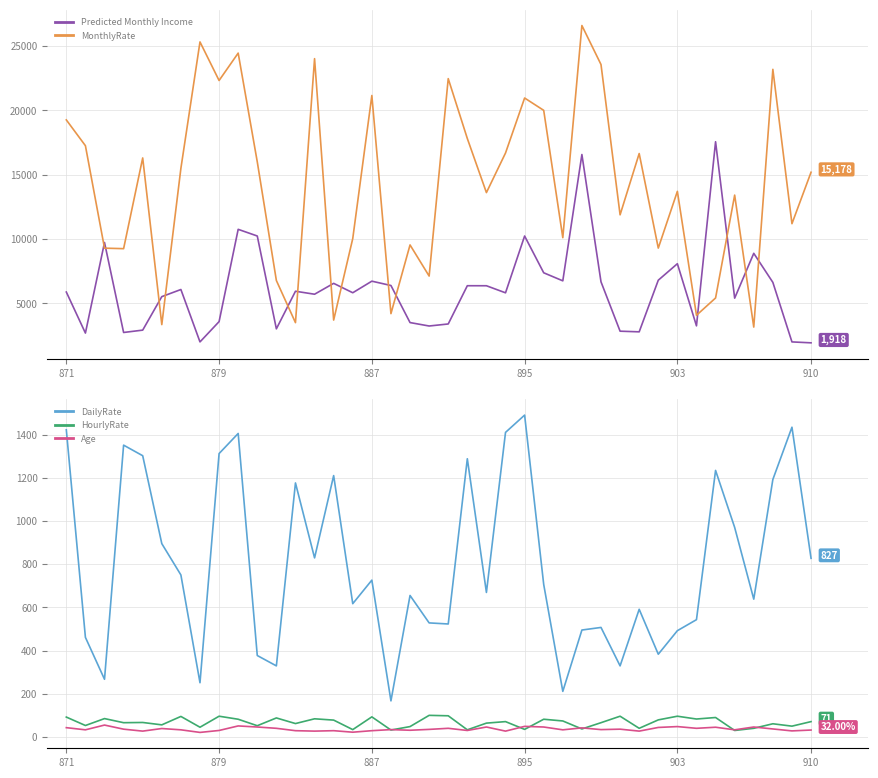

True or false: HourlyRate and DailyRate intersect in this chart.

False